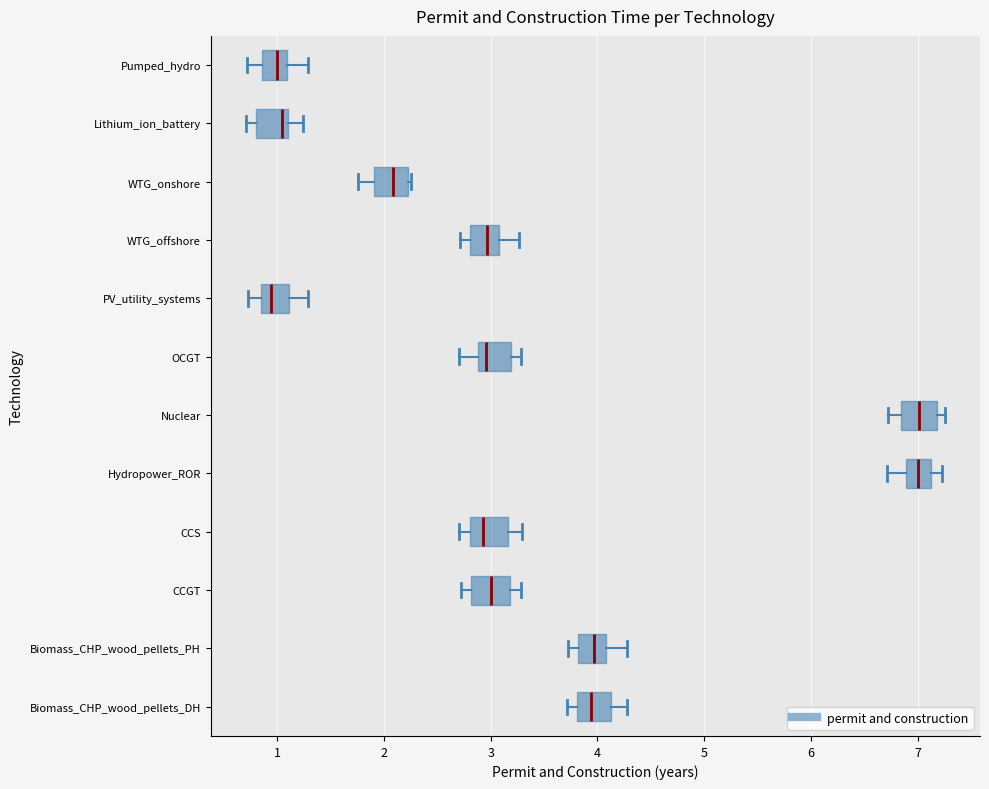

Reading bottom to top, transcribe this box plot: for each box, give where its median line is, the range the box spans, and where its two whiskers end, as read against the x-axis. The values are not printed on the chart, so give them approximately, as read against the axis.

Biomass_CHP_wood_pellets_DH: median 3.9, box 3.8 to 4.1, whiskers 3.7 to 4.3
Biomass_CHP_wood_pellets_PH: median 4.0, box 3.8 to 4.1, whiskers 3.7 to 4.3
CCGT: median 3.0, box 2.8 to 3.2, whiskers 2.7 to 3.3
CCS: median 2.9, box 2.8 to 3.2, whiskers 2.7 to 3.3
Hydropower_ROR: median 7.0, box 6.9 to 7.1, whiskers 6.7 to 7.2
Nuclear: median 7.0, box 6.8 to 7.2, whiskers 6.7 to 7.3
OCGT: median 3.0, box 2.9 to 3.2, whiskers 2.7 to 3.3
PV_utility_systems: median 0.9, box 0.8 to 1.1, whiskers 0.7 to 1.3
WTG_offshore: median 3.0, box 2.8 to 3.1, whiskers 2.7 to 3.3
WTG_onshore: median 2.1, box 1.9 to 2.2, whiskers 1.8 to 2.3
Lithium_ion_battery: median 1.0, box 0.8 to 1.1, whiskers 0.7 to 1.2
Pumped_hydro: median 1.0, box 0.9 to 1.1, whiskers 0.7 to 1.3